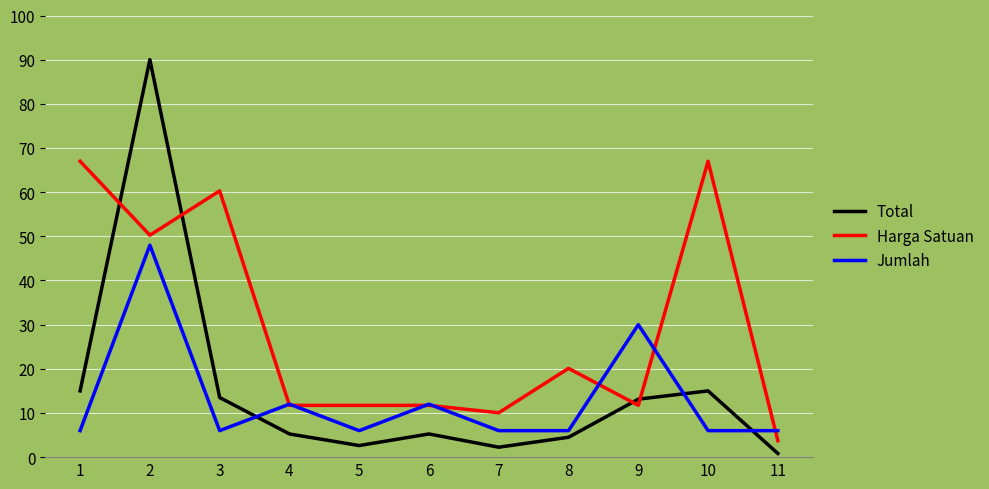

Where do Harga Satuan and Total first cross each other?

1 and 2